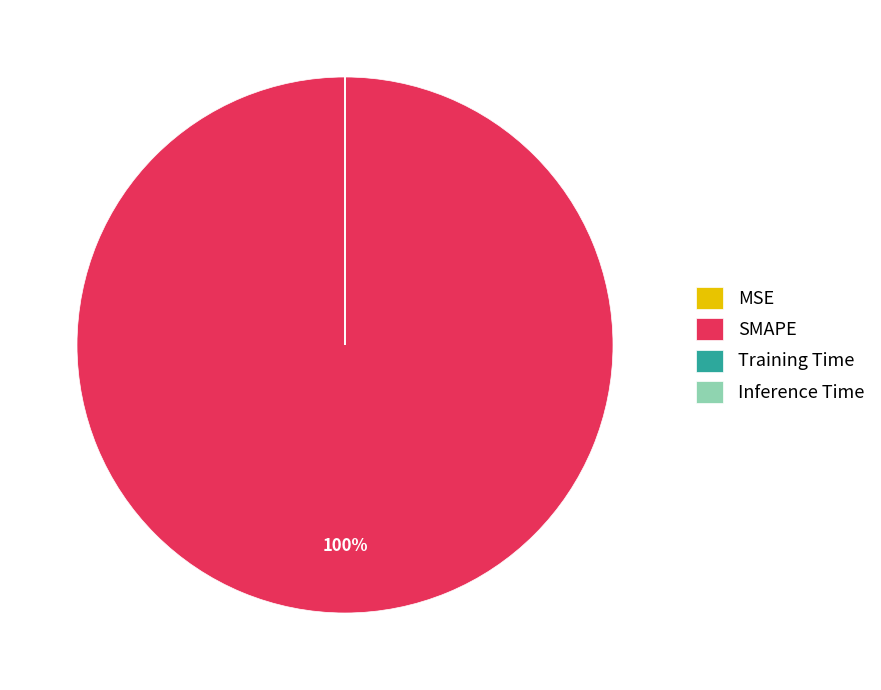

What is the largest slice in the pie chart?

SMAPE